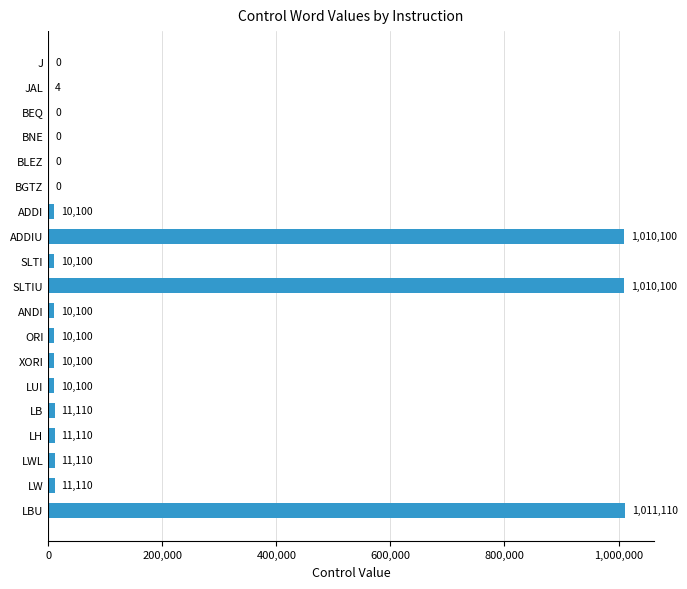

How many distinct data groups are displayed?

1